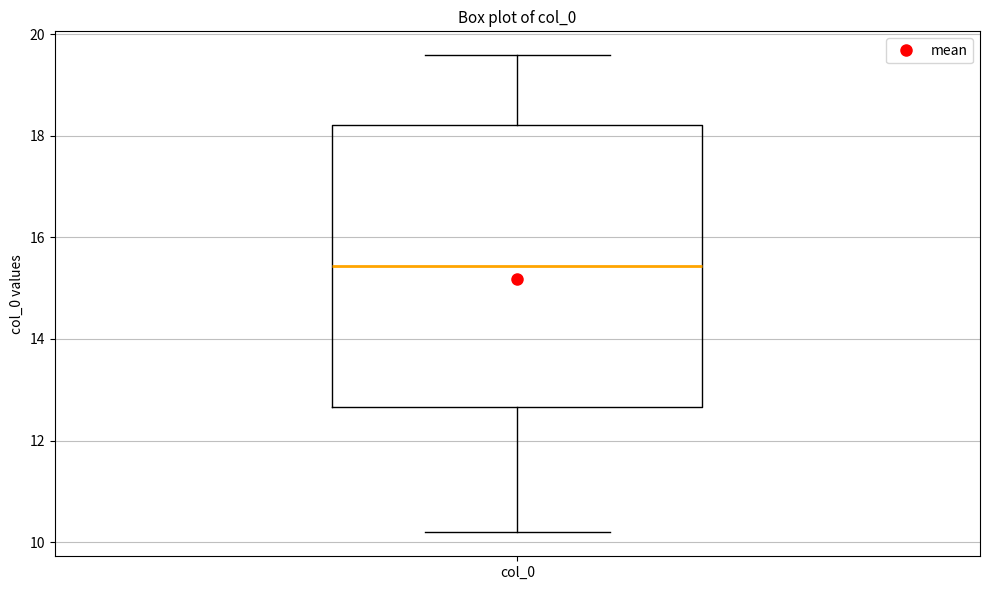

Transcribe this box plot: give where the median line is, the range the box spans, and where the two whiskers end, as read against the y-axis. The values are not printed on the chart, so give them approximately, as read against the axis.

median 15.4, box 12.6 to 18.2, whiskers 10.2 to 19.6